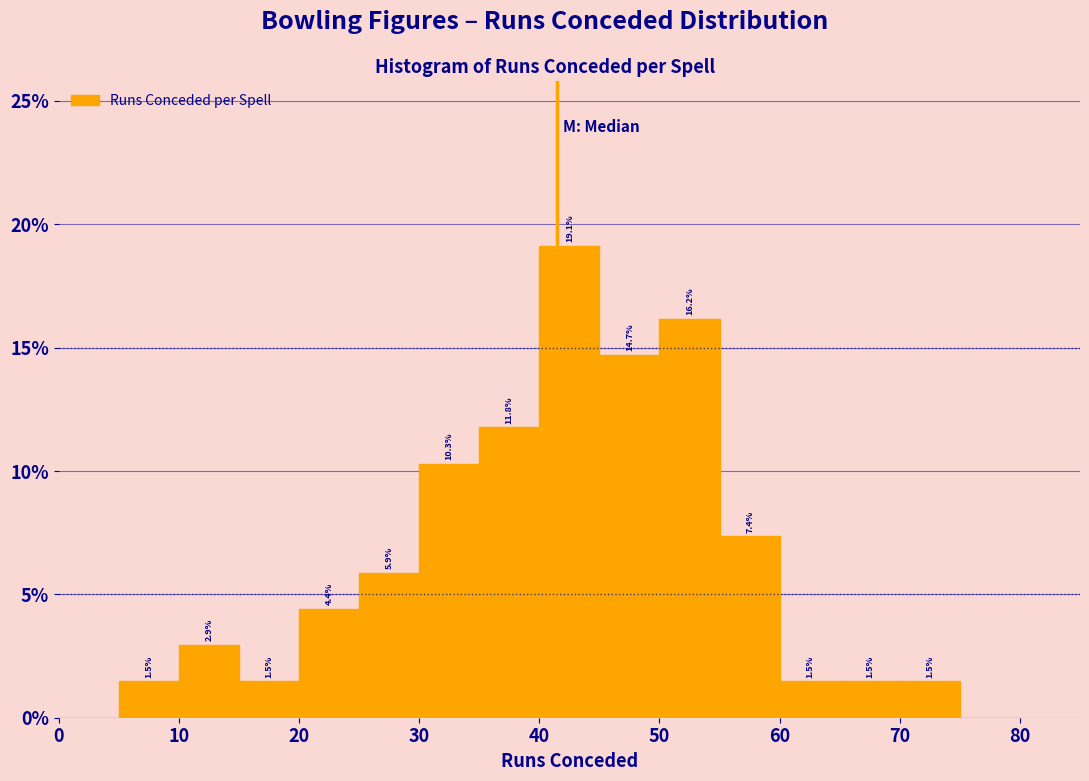

Which range on the x-axis has the tallest bar?

40 to 45